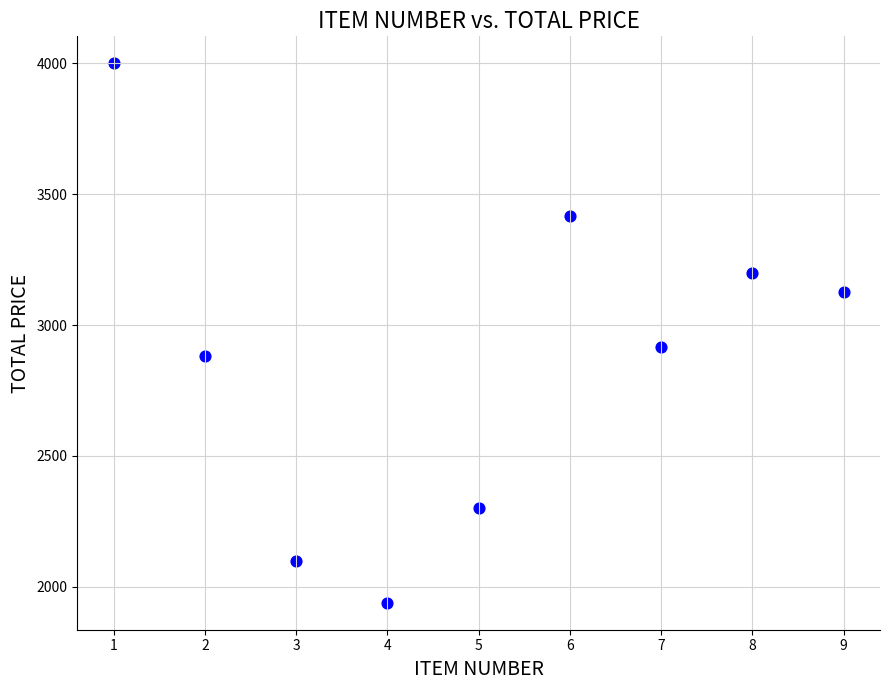

What Y value in the scatter plot is closest to 2969?

2916.8